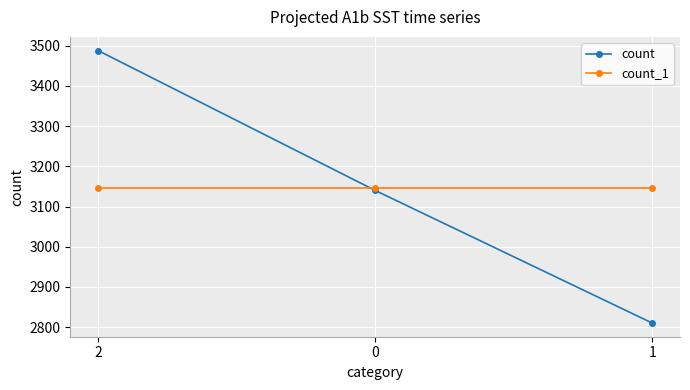

At which category does the chart reach its minimum across all series?

1